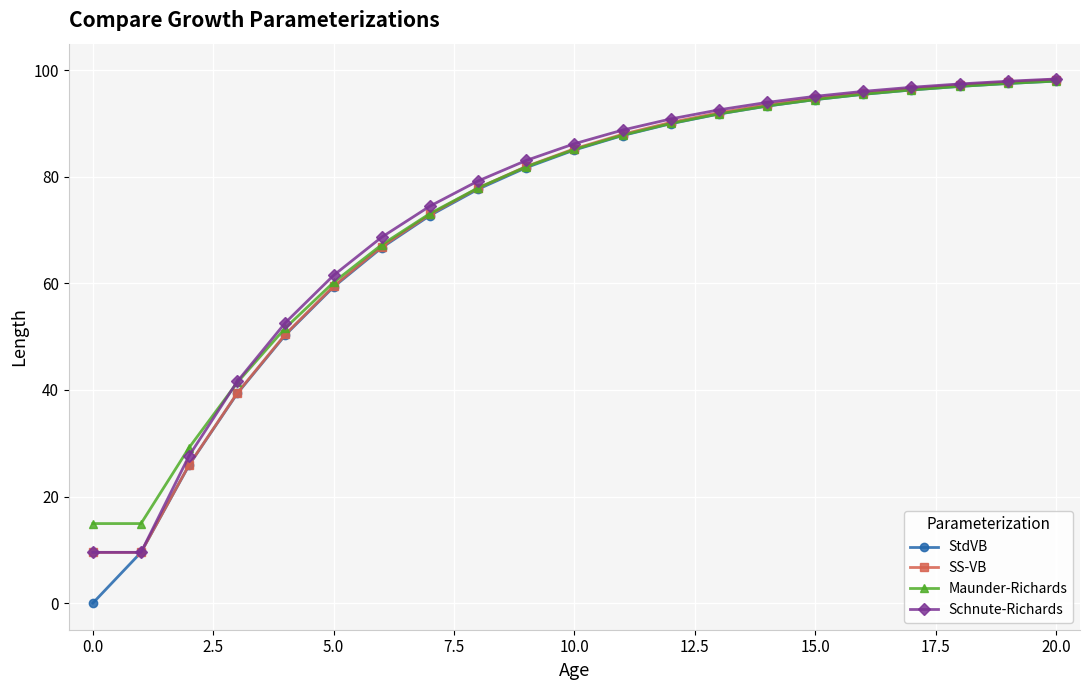

At how many categories does at least one series exceed 20?

19